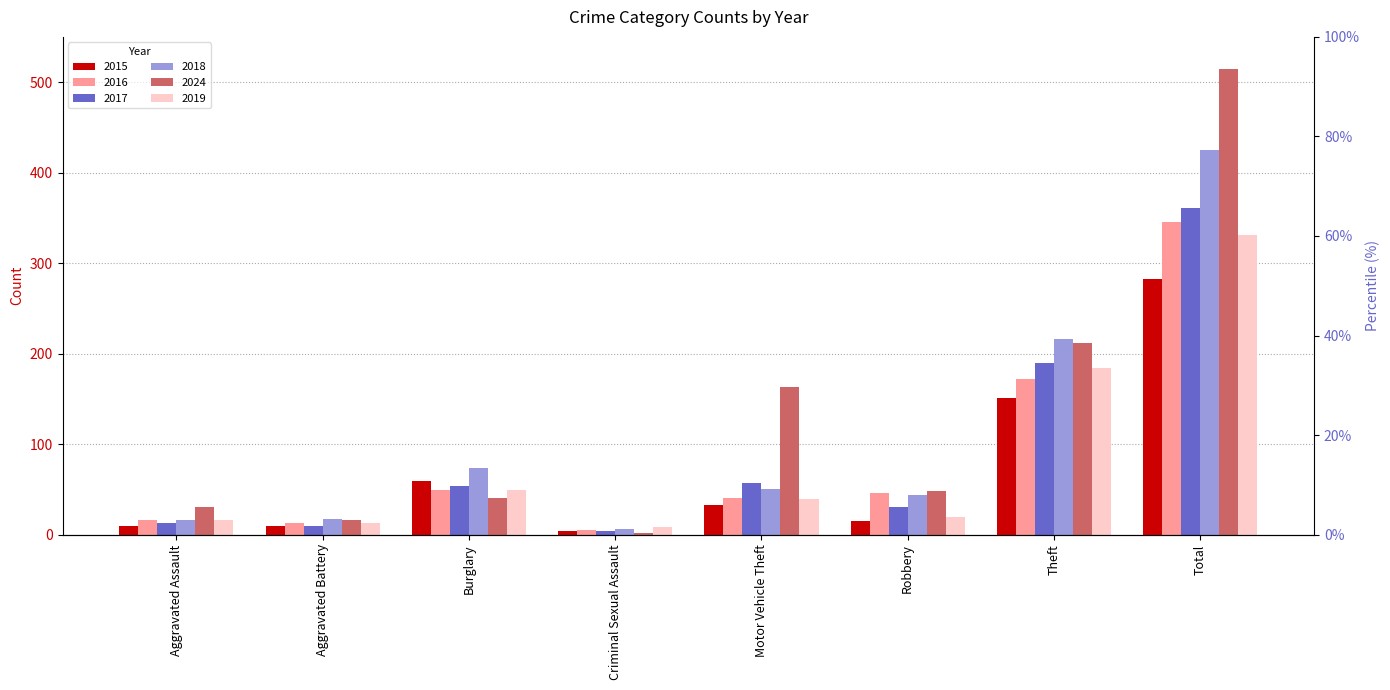

What is the sum of all 2018 values?

848